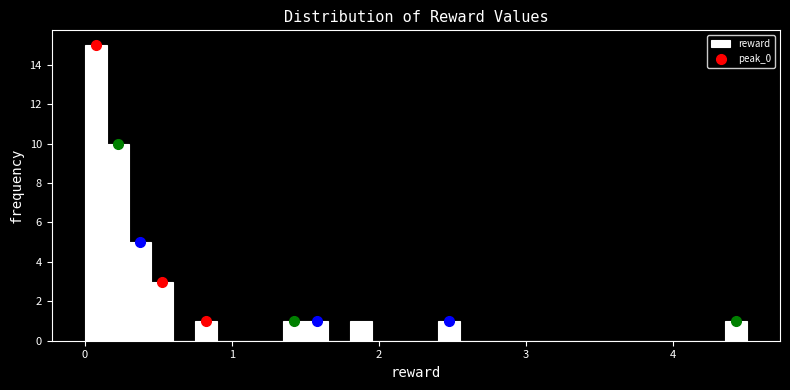

Read against the x-axis, roughly where is the centre of the tallest bar?

0.1